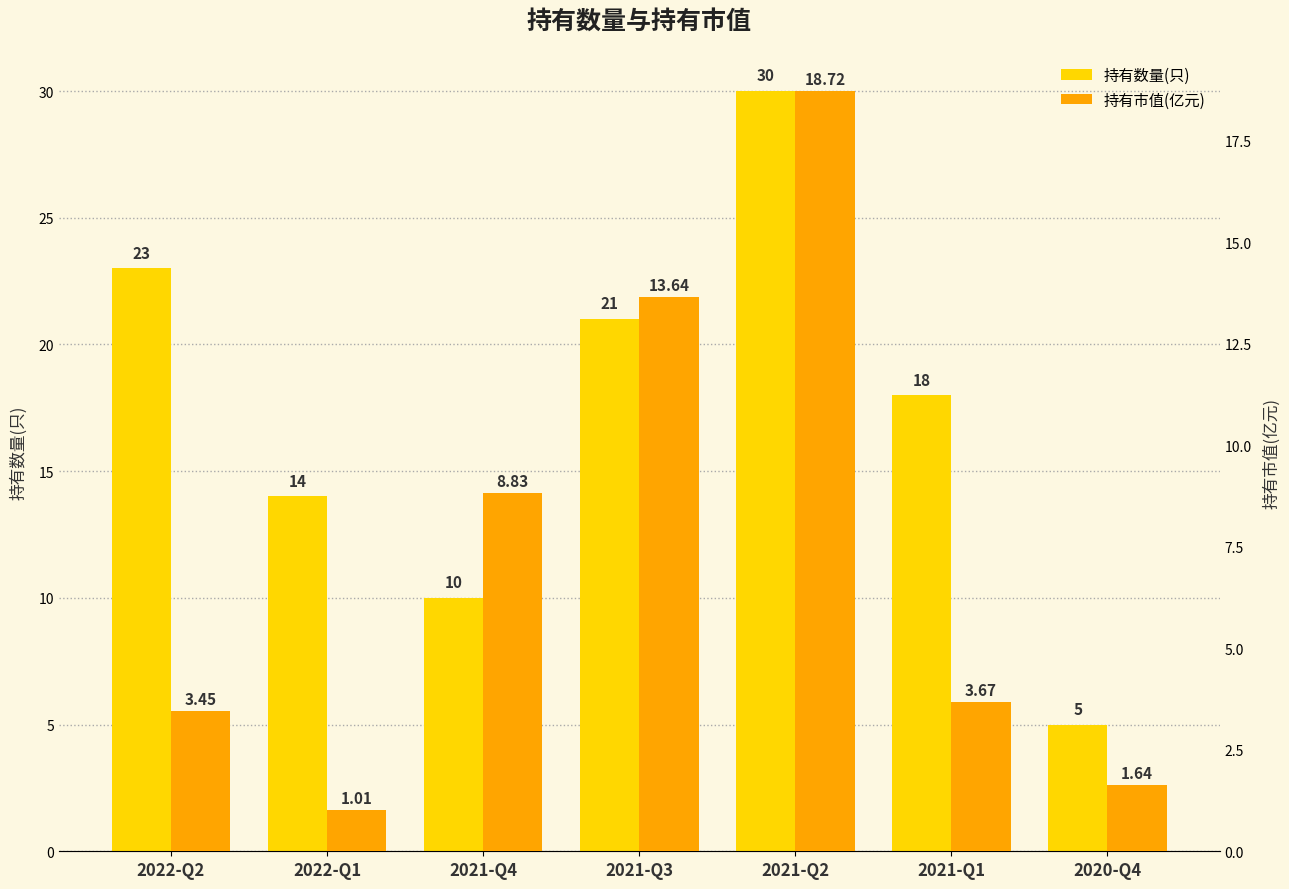

True or false: 持有数量(只) has a value of 16.3 at 2021-Q2.

False